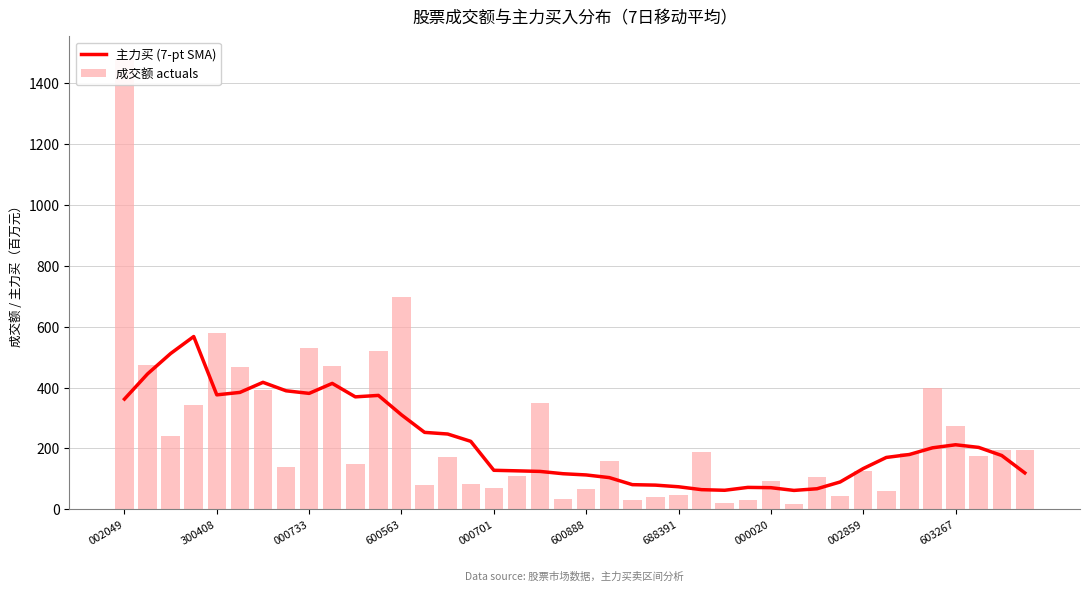

Reading left to right, what are all the values shown in this chart?

主力买 (7-pt SMA): 362.4	445.0	512.0	567.8	376.2	384.2	417.3	389.5	381.0	413.8	369.6	374.4	310.5	253.0	247.6	223.5	128.4	126.6	124.7	117.1	113.1	104.4	81.2	79.7	74.3	64.8	62.7	72.2	71.3	62.3	67.8	90.0	134.0	170.6	180.3	202.2	212.3	203.6	177.0	119.8
成交额 actuals: 1479.4	475.2	239.8	342.1	578.4	468.9	390.6	138.5	531.3	471.6	147.6	518.8	698.6	81.1	171.8	84.1	68.8	110.0	350.3	32.8	68.6	158.4	30.9	40.8	48.8	188.1	22.2	30.8	91.8	16.7	107.0	42.4	125.0	60.7	186.4	400.0	272.5	175.1	195.7	195.3